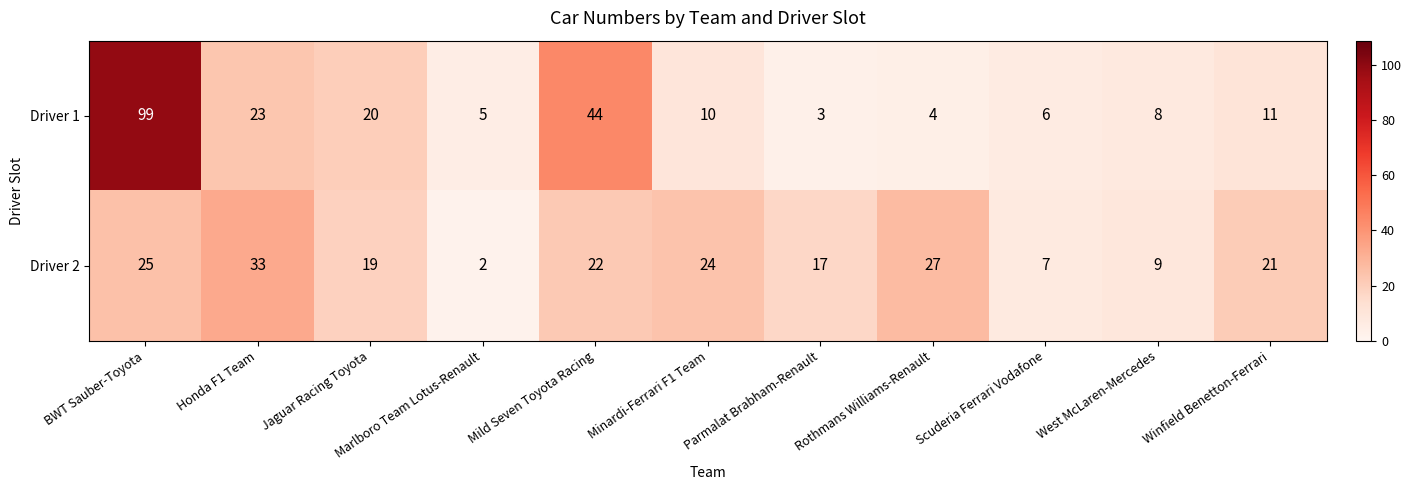

Which series changed the most between West McLaren-Mercedes and Winfield Benetton-Ferrari?

Driver 2